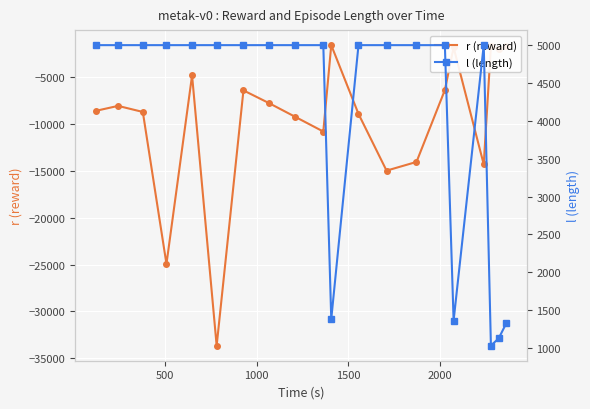

True or false: r (reward) has more than 1 interior local peaks.

True